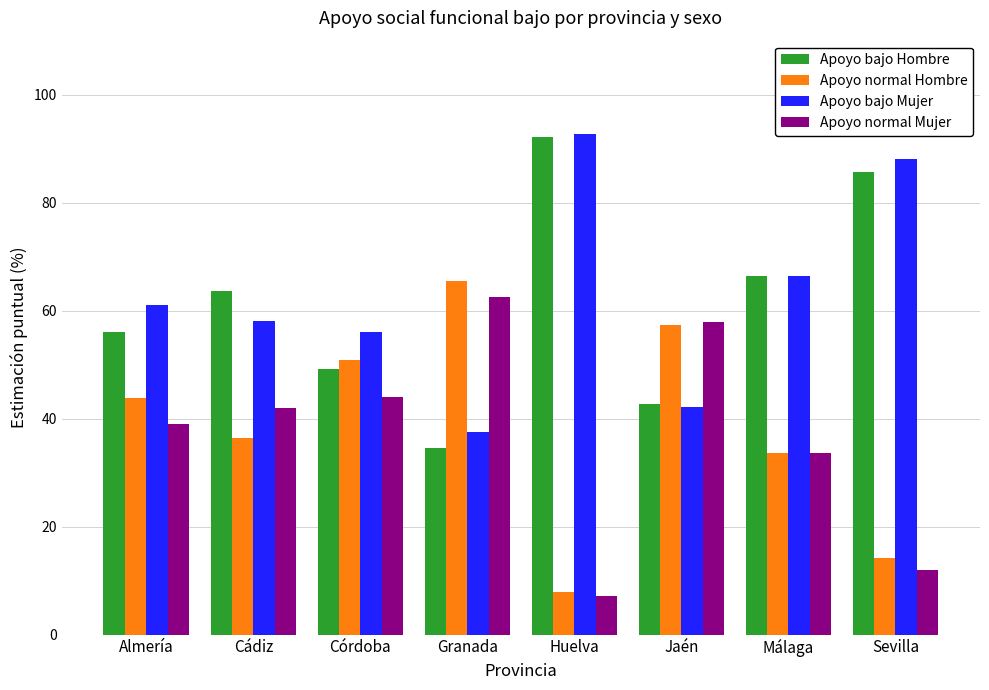

How many data points in Apoyo bajo Hombre are above 63?

4